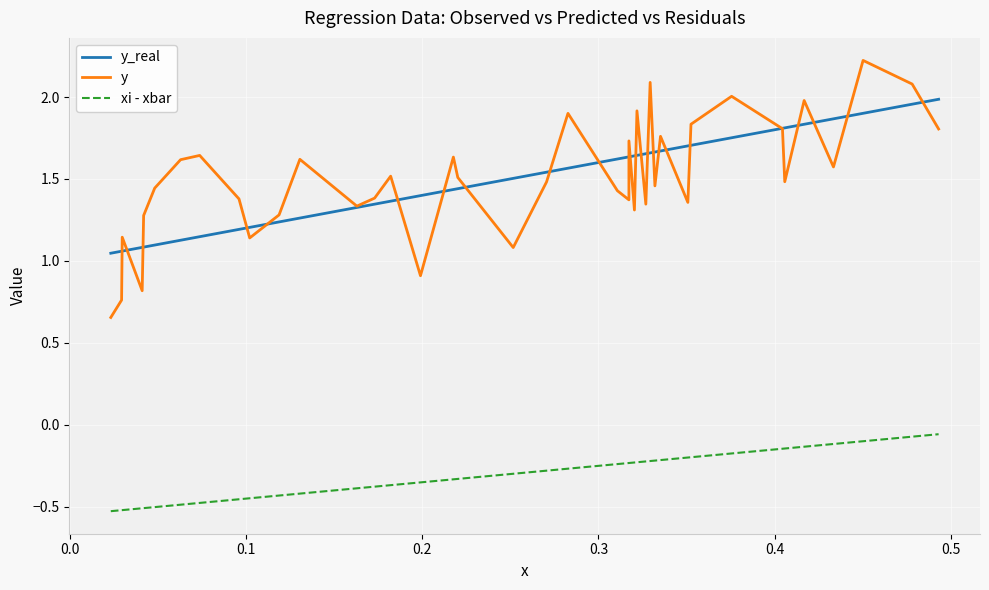

Which series has the widest spread of values?

y